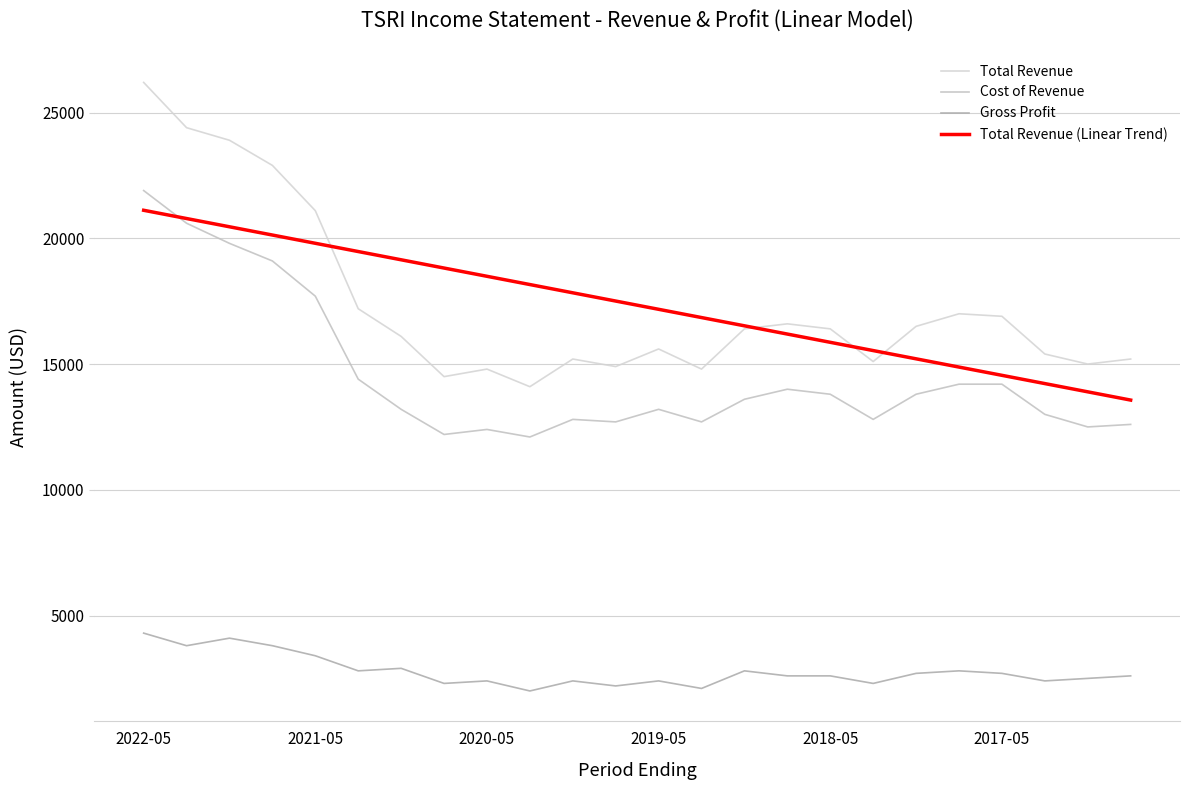

Is this an area chart (filled region under the line)?

No